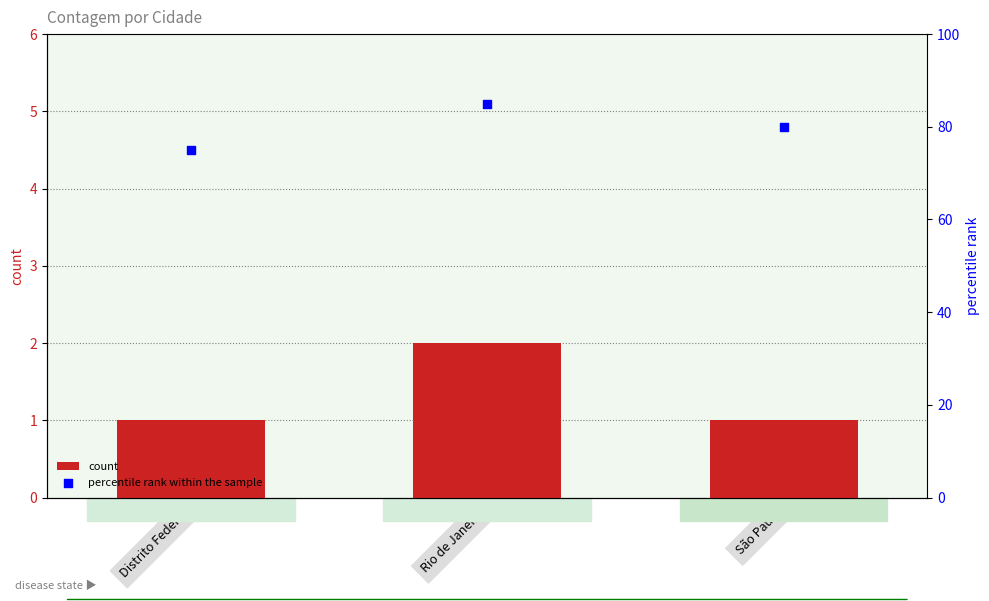

What is the total value across all series at Rio de Janeiro?

87